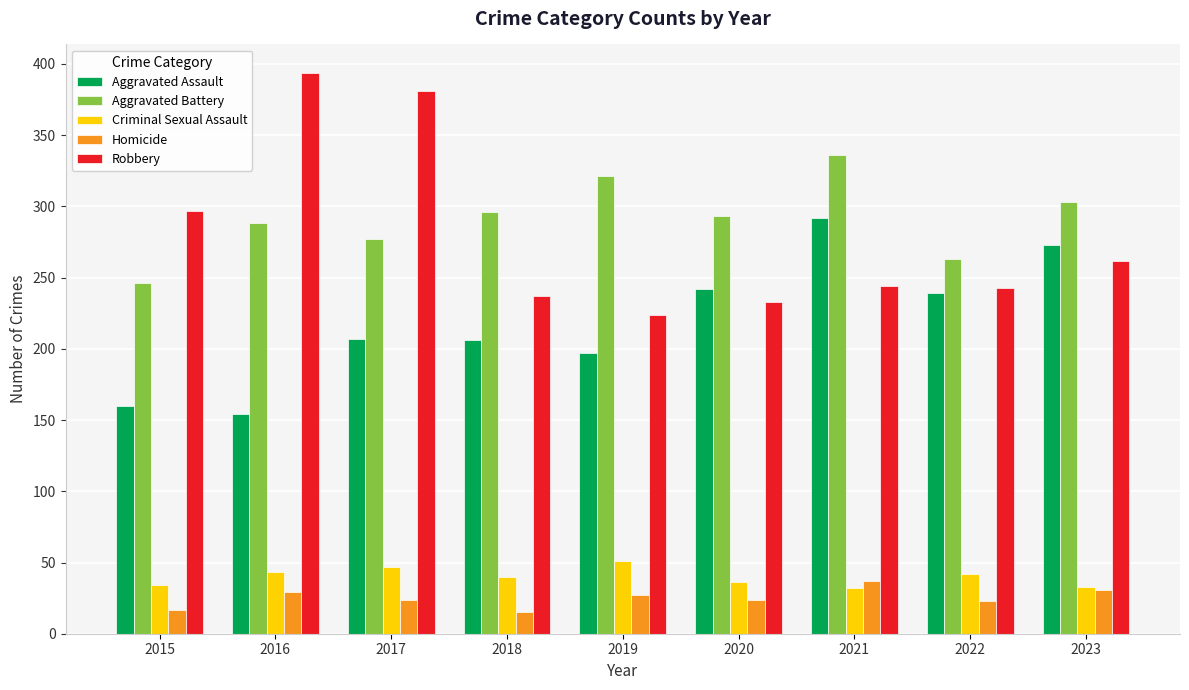

What are all the series names shown in the legend?

Aggravated Assault, Aggravated Battery, Criminal Sexual Assault, Homicide, Robbery